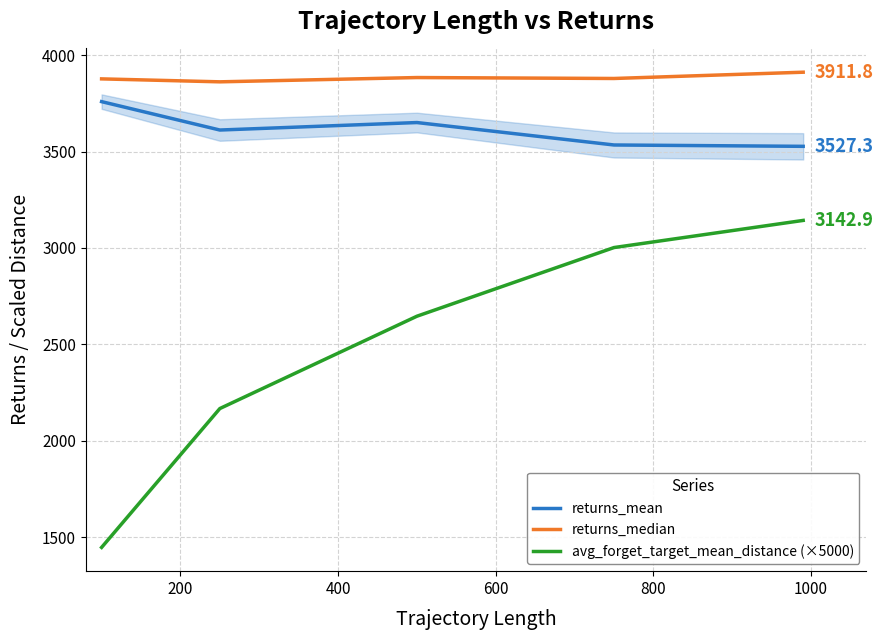

True or false: returns_mean and returns_median intersect in this chart.

False